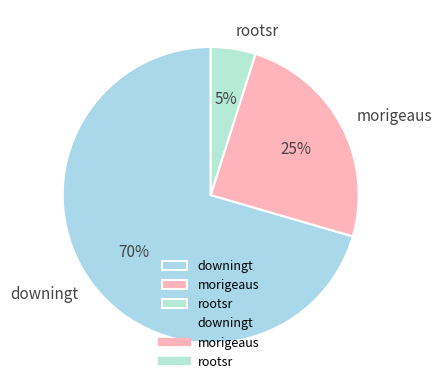

To the nearest percent, what is the combined percentage of morigeaus and rootsr?

30%